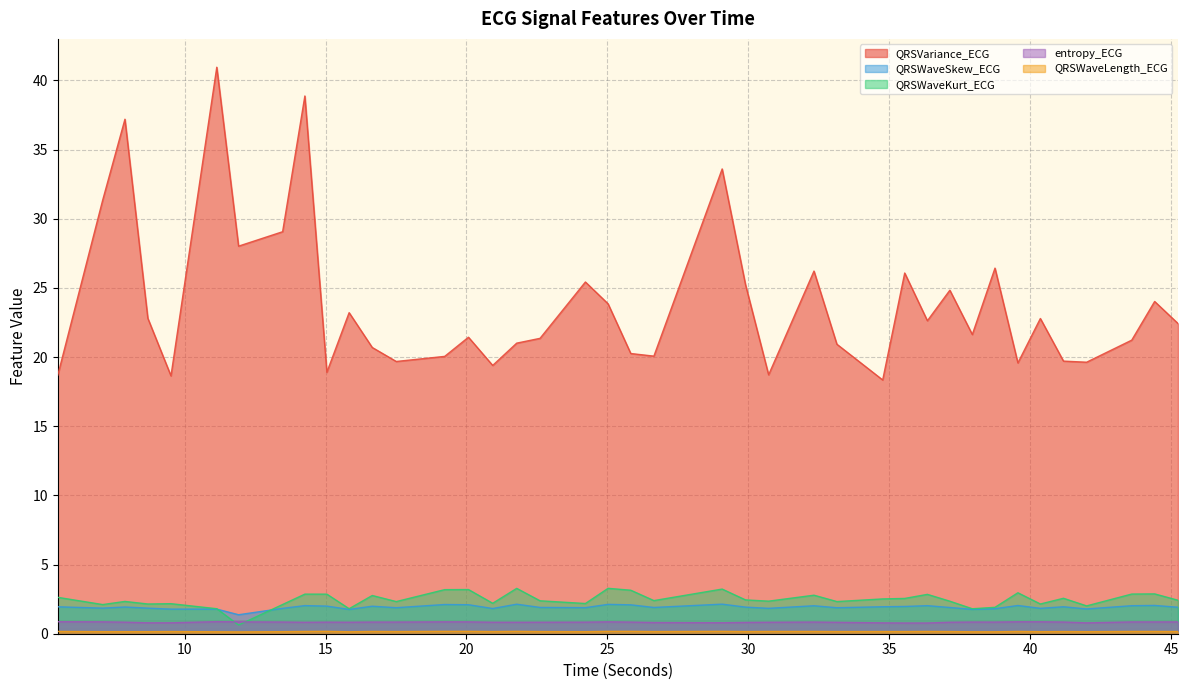

Which category has the highest value in the QRSWaveKurt_ECG series?

25.0234375